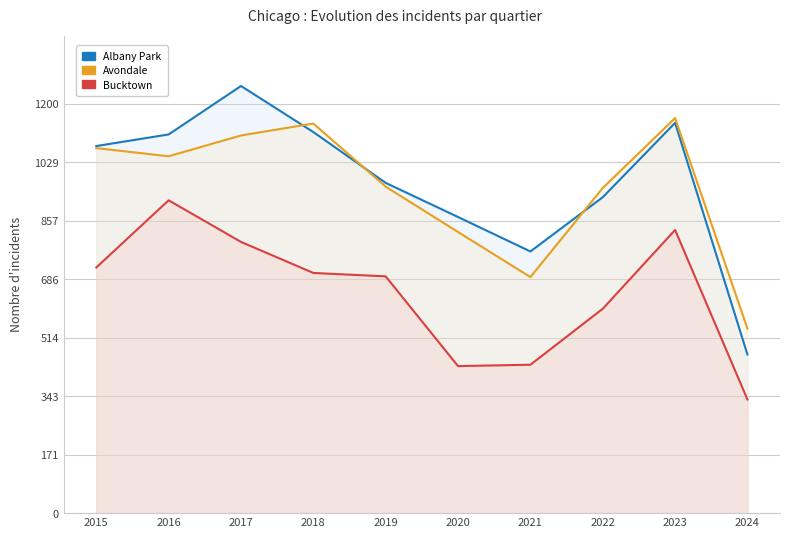

Rank the categories by Avondale value from lowest to highest.

2024, 2021, 2020, 2022, 2019, 2016, 2015, 2017, 2018, 2023